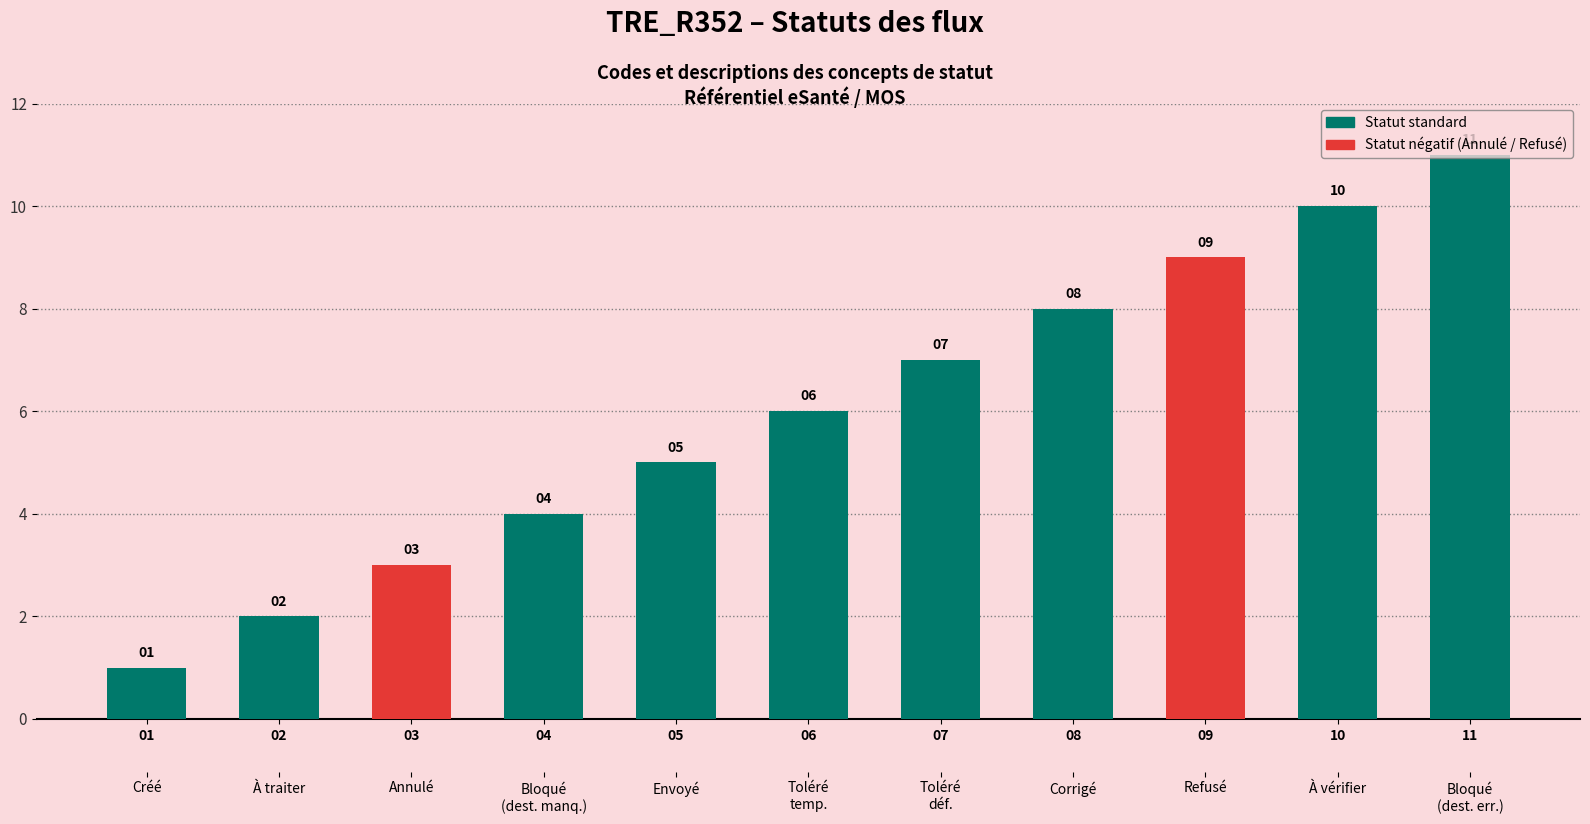

What is the value of the 3rd bar from the left?

3